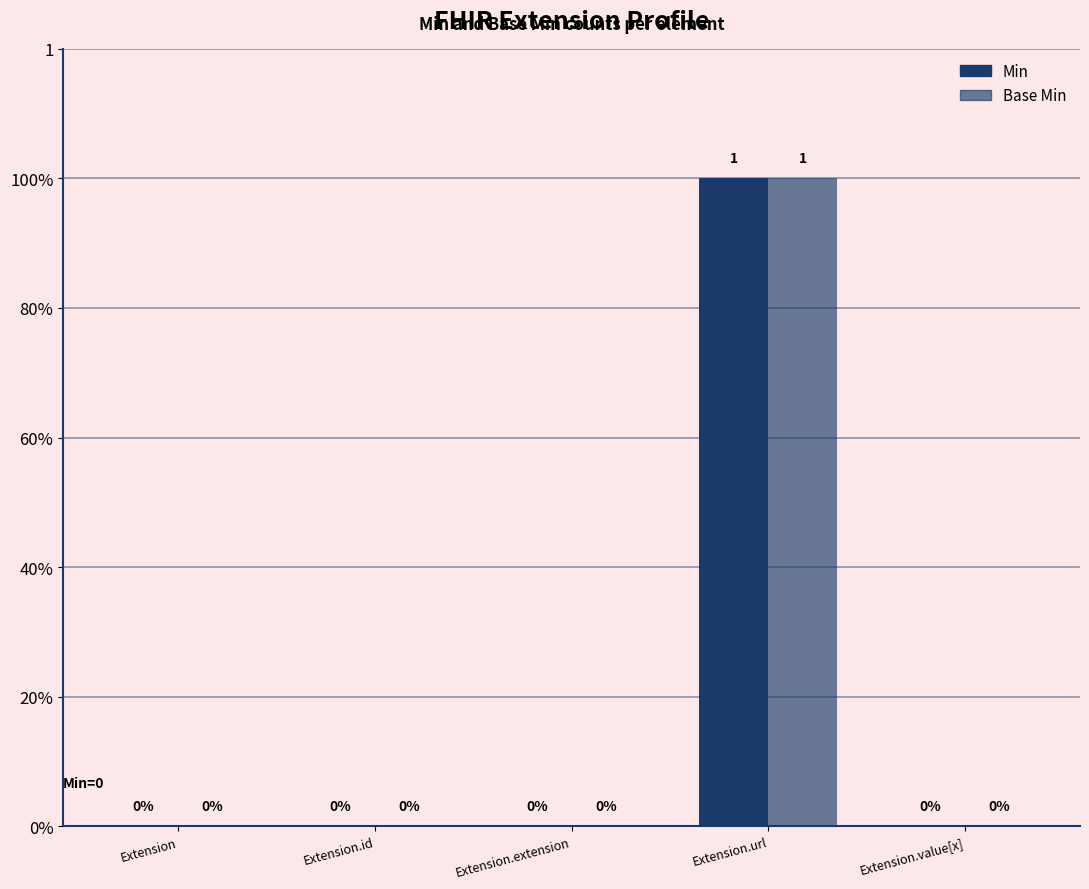

Reading right to left, what are all the values shown in this chart?

Min: 0	1	0	0	0
Base Min: 0	1	0	0	0